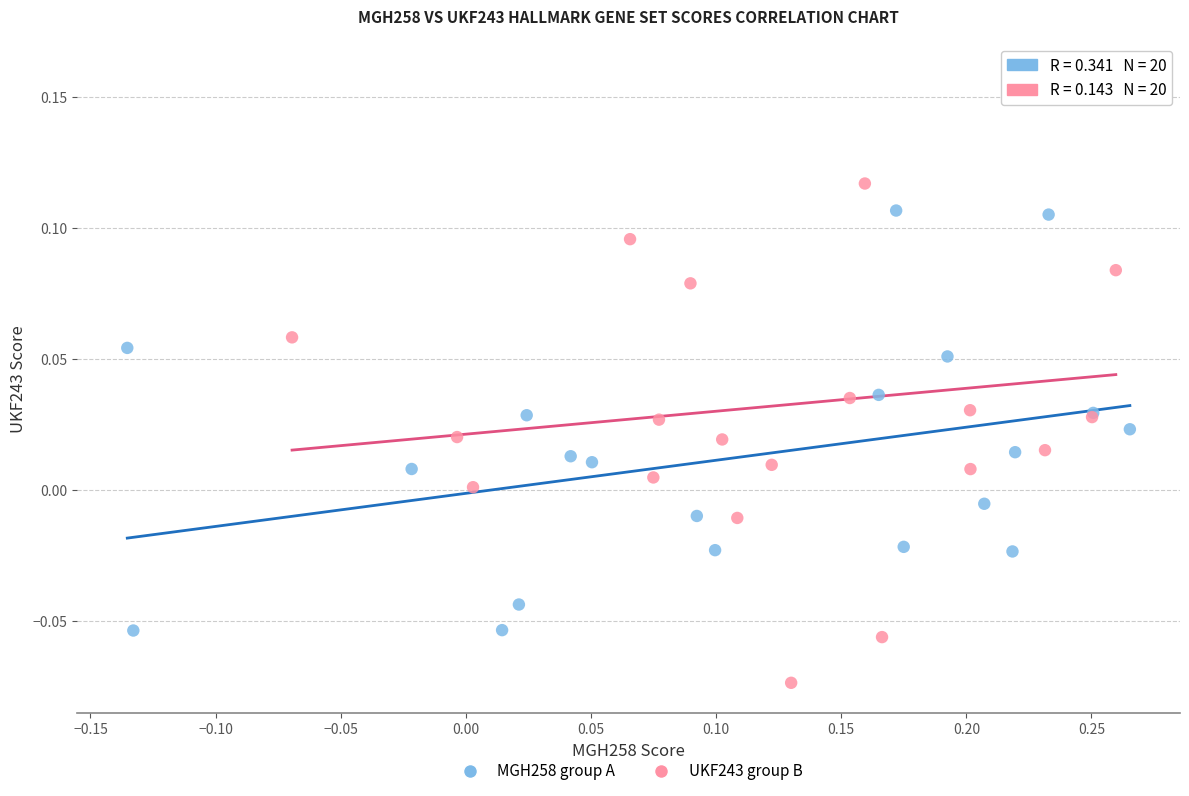

Which series contains the highest Y value?

UKF243 group B